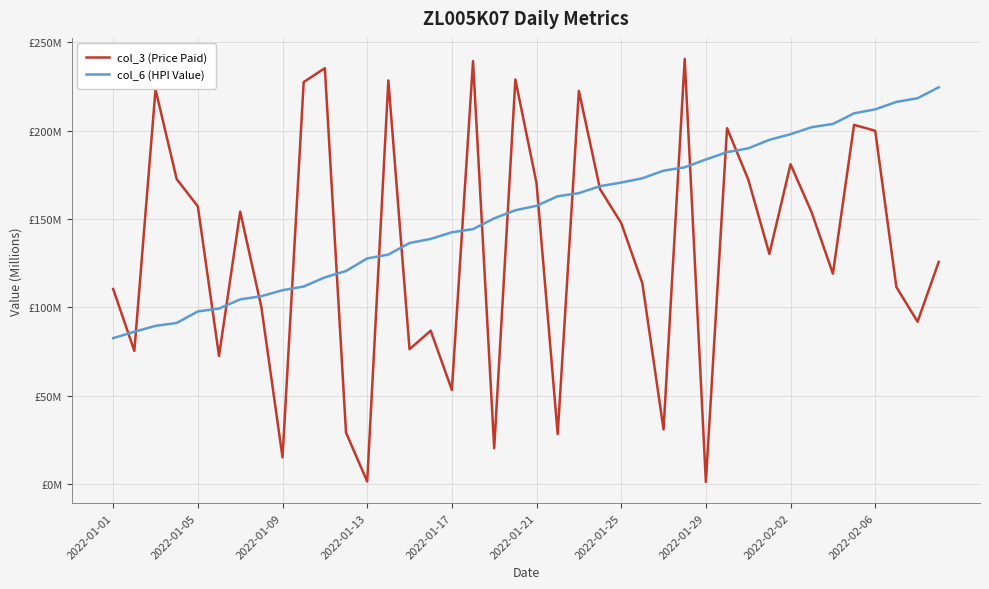

Does the chart have visible grid lines?

Yes